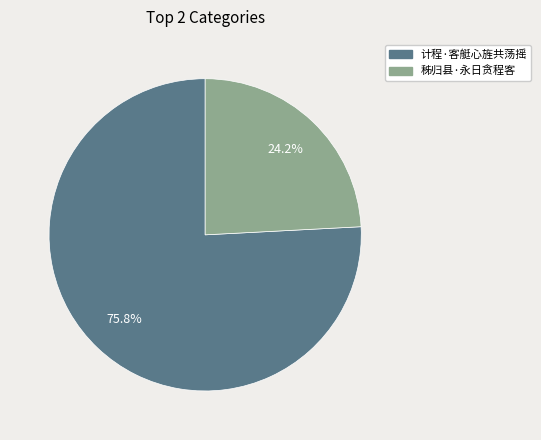

Which slice represents more than half of the pie?

计程·客艇心旌共荡摇